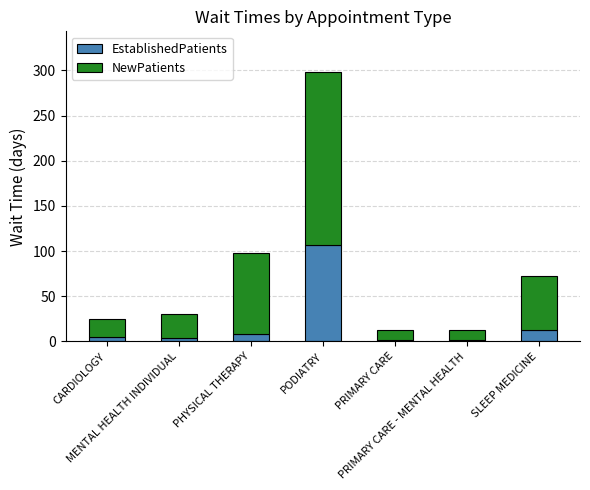

Does the chart contain stacked bars?

Yes